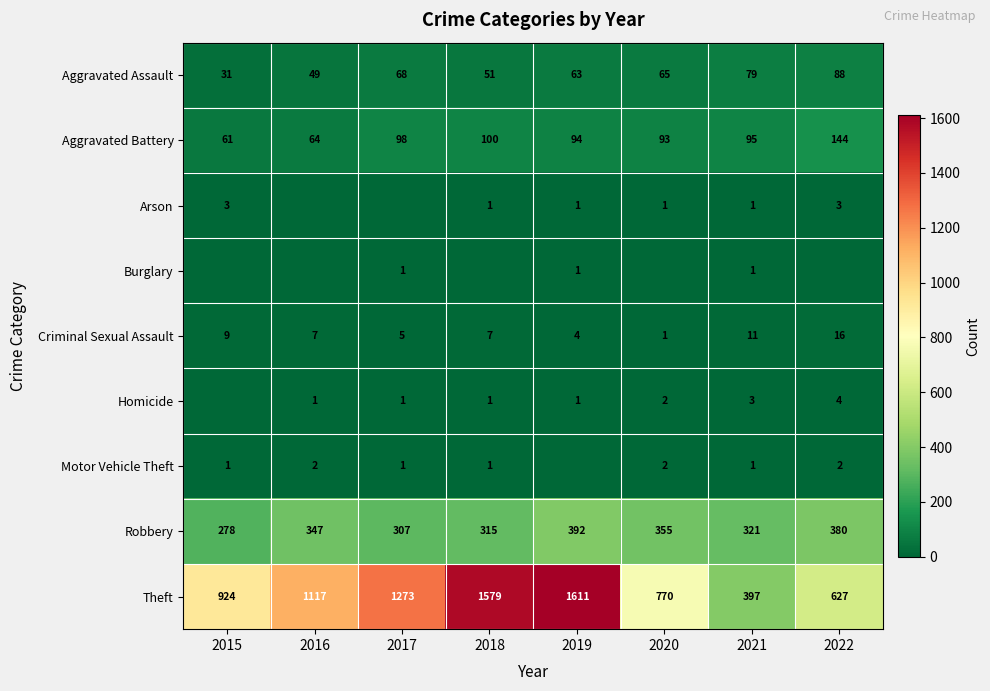

Which label corresponds to the largest value in the chart?

2019